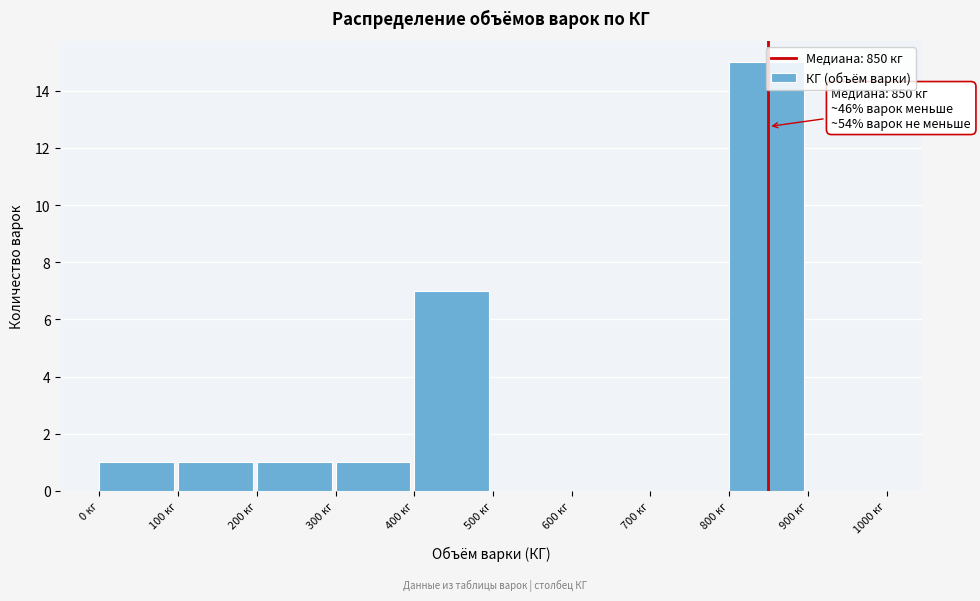

Which range on the x-axis has the tallest bar?

800 to 900